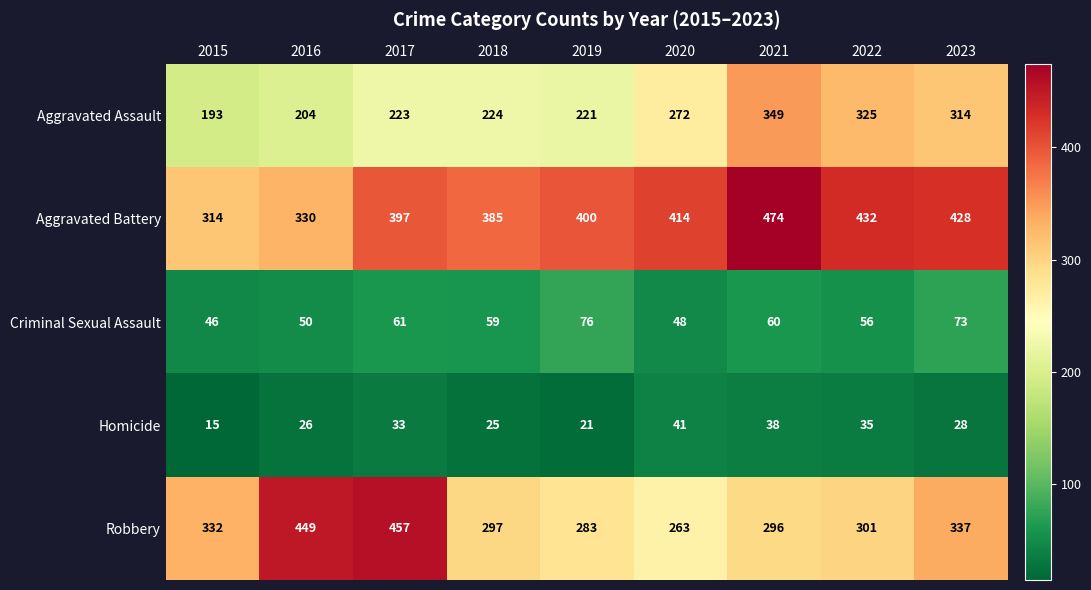

Which series has the widest spread of values?

Robbery